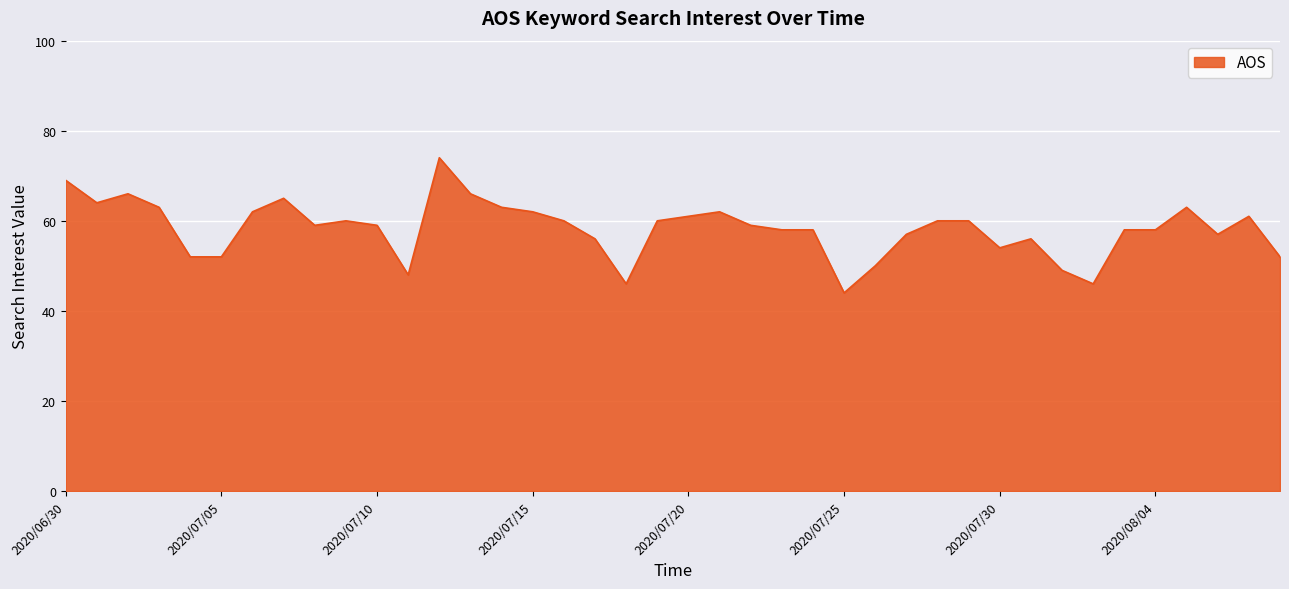

What is the smallest value displayed?

44